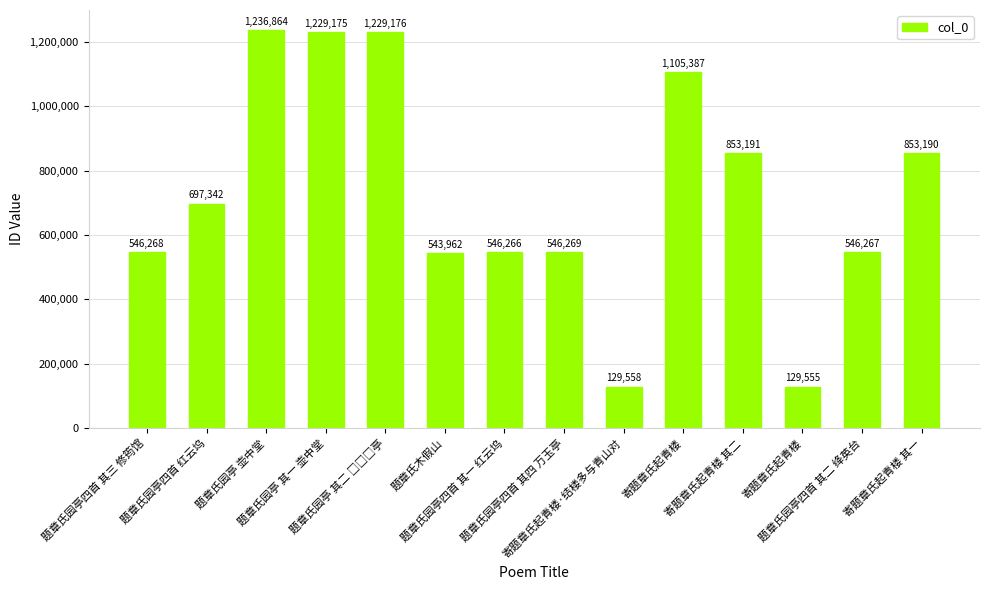

What is the sum of all values?

10192470